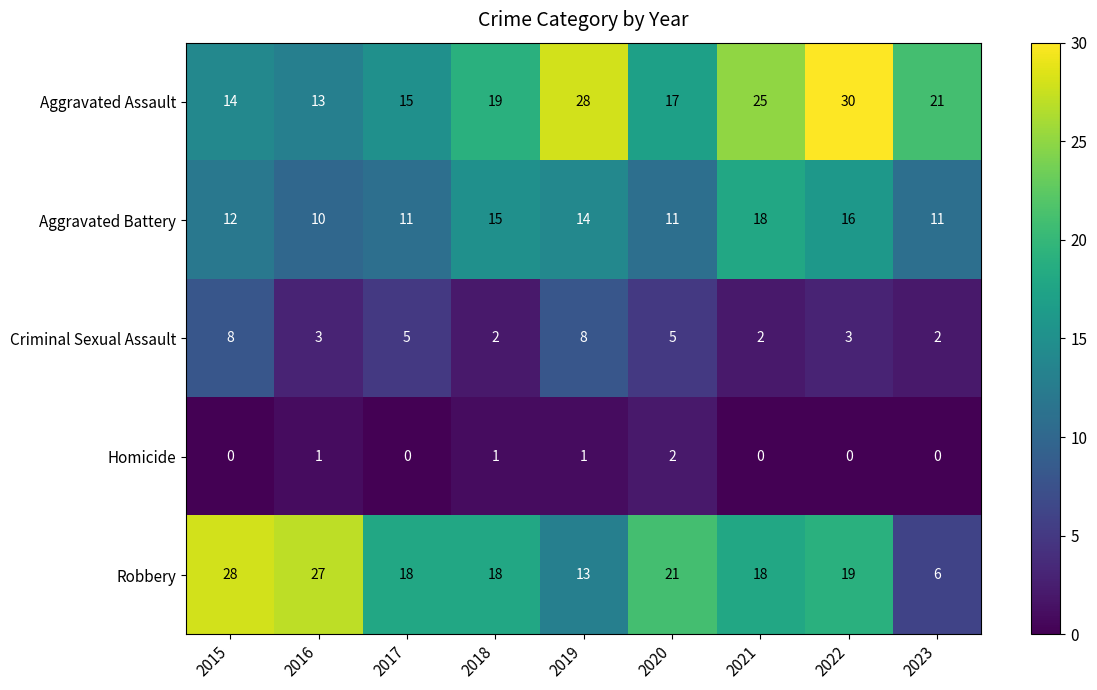

At which label does Aggravated Assault reach its peak?

2022